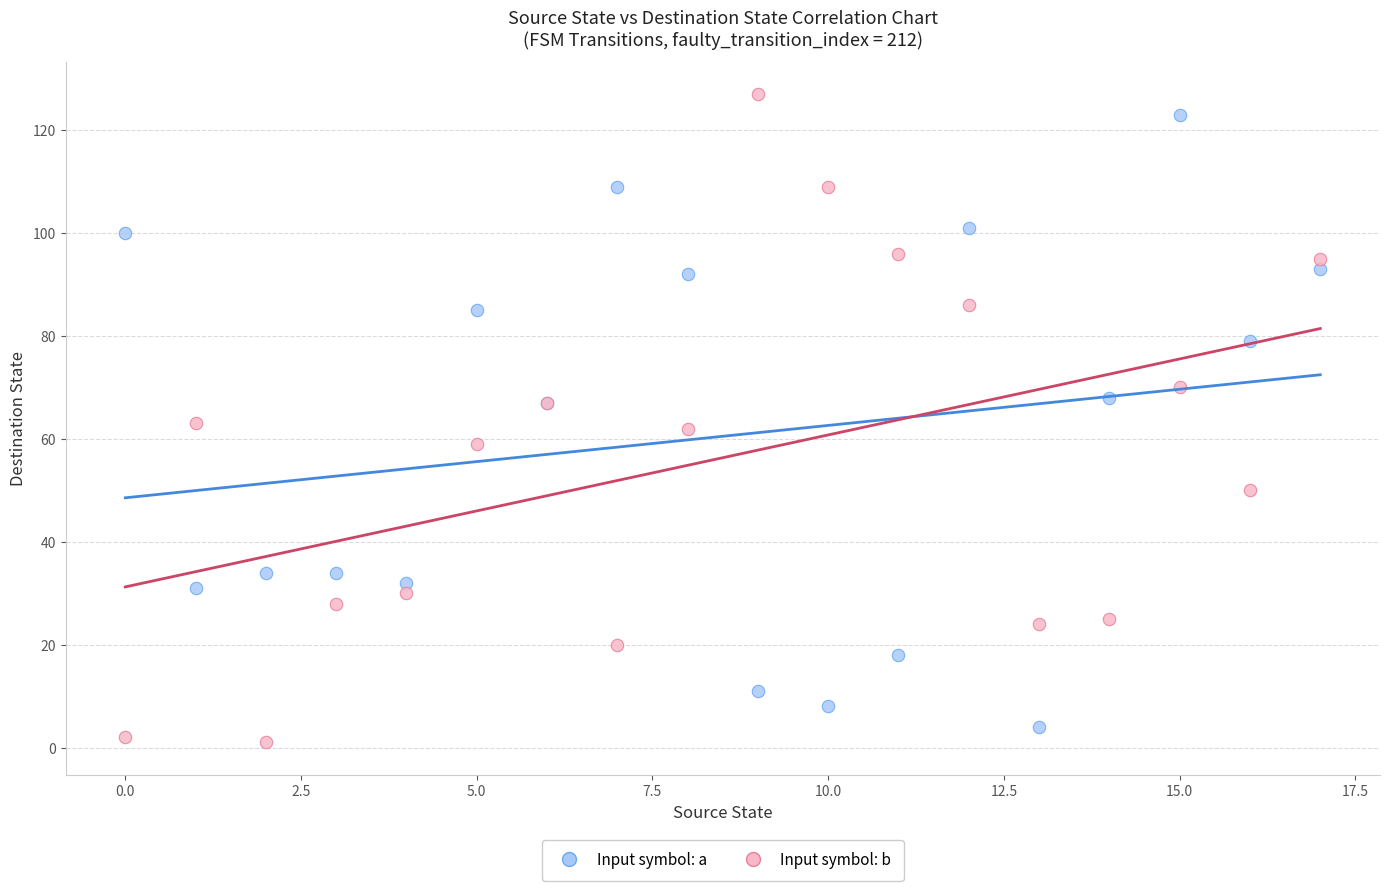

Which series reaches the minimum Y coordinate?

Input symbol: b